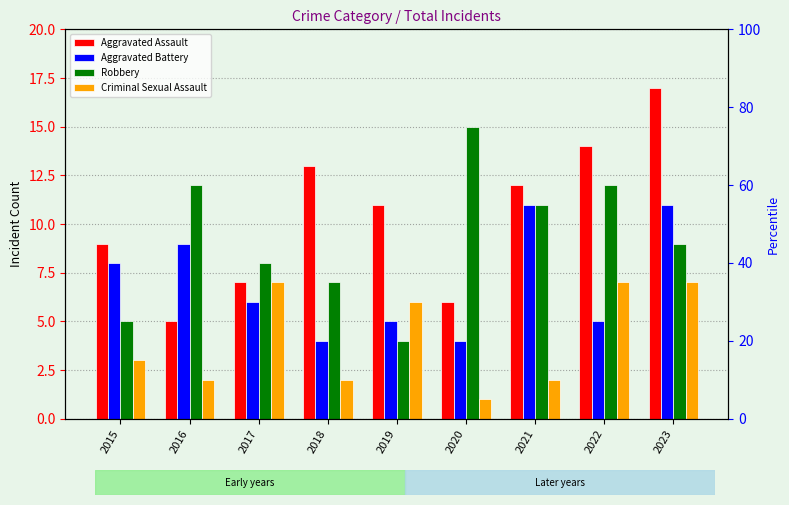

Rank the categories by Robbery value from highest to lowest.

2020, 2016, 2022, 2021, 2023, 2017, 2018, 2015, 2019